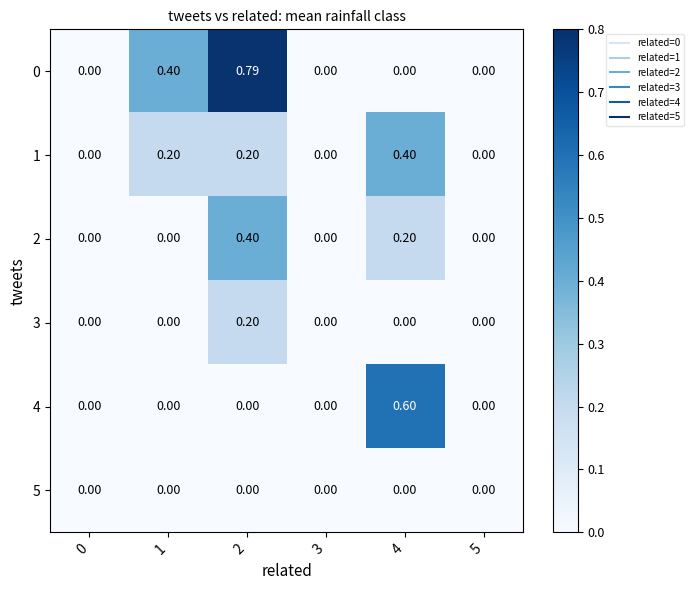

Is the value of 0 at 1 greater than the value of 5 at 2?

Yes